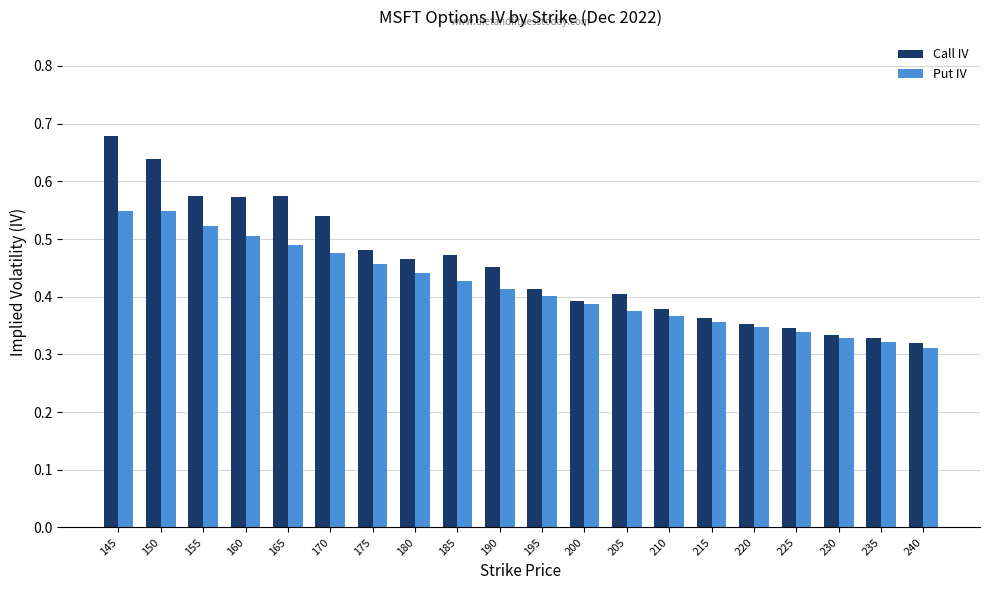

At 170, list the series in order from smallest to largest.

Put IV, Call IV